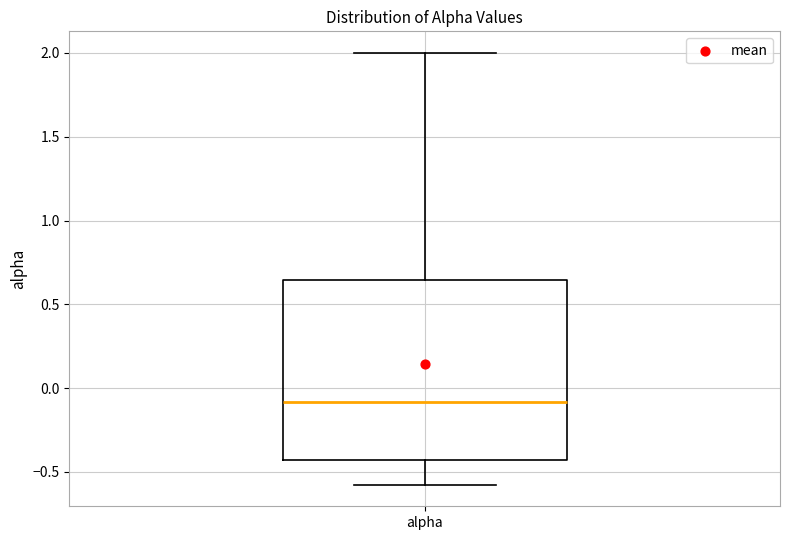

Transcribe this box plot: give where the median line is, the range the box spans, and where the two whiskers end, as read against the y-axis. The values are not printed on the chart, so give them approximately, as read against the axis.

median -0.10, box -0.45 to 0.65, whiskers -0.60 to 2.00